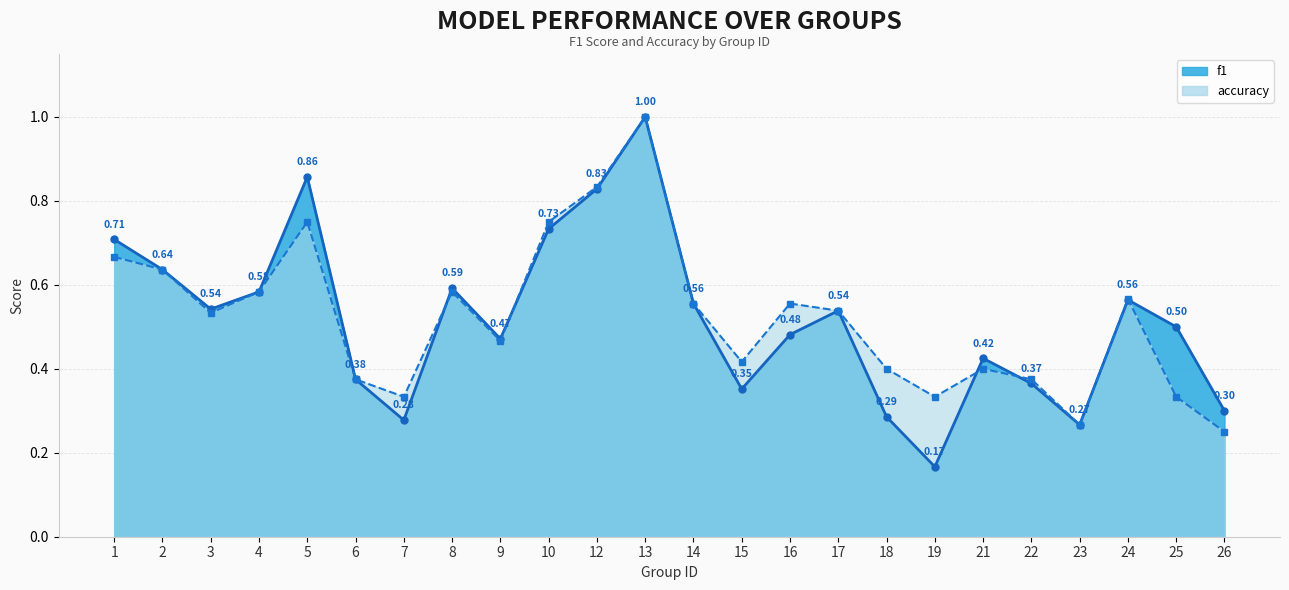

What is the lowest value of the accuracy series?

0.2